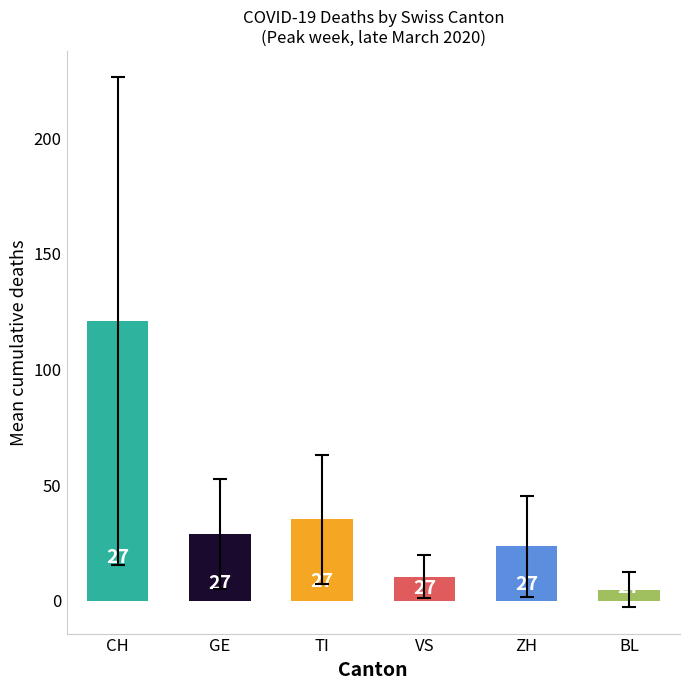

How many bars are there in total?

6